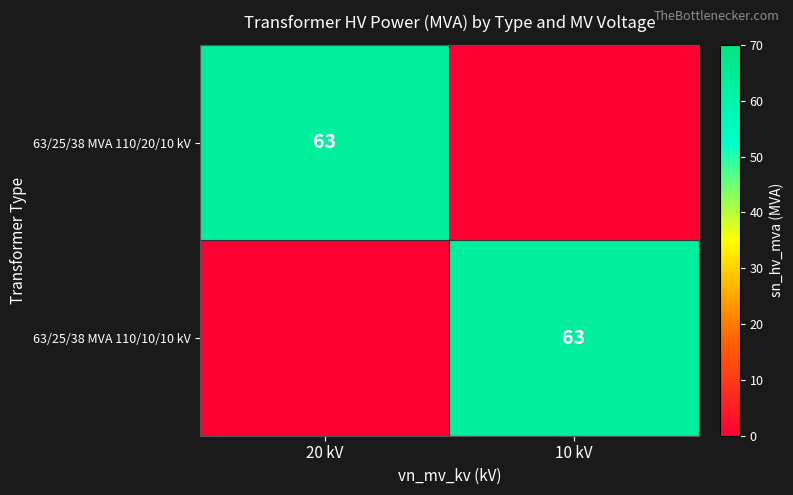

True or false: 63/25/38 MVA 110/20/10 kV has a value of 63 at 20 kV.

True